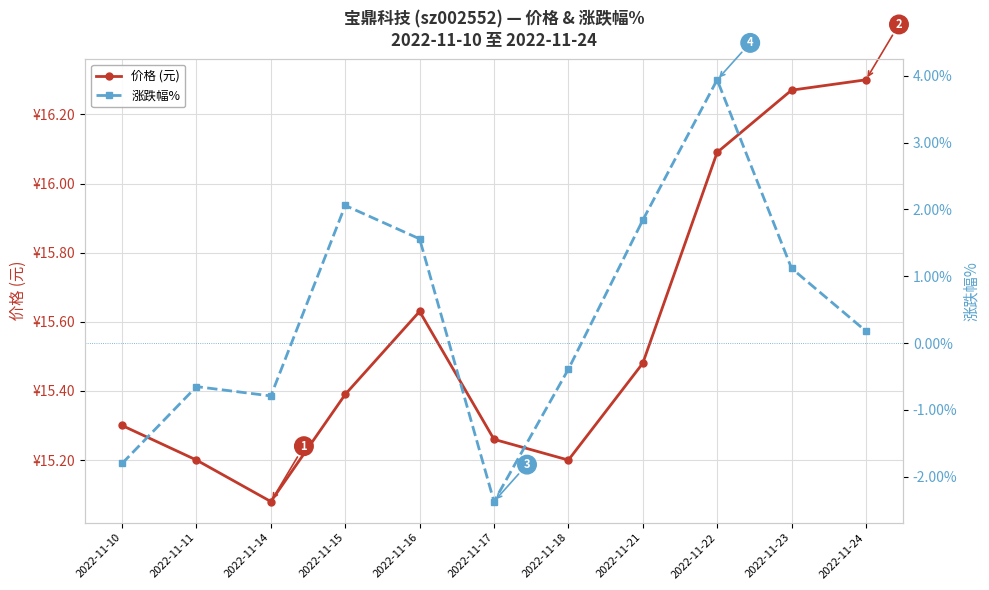

True or false: 价格 (元) and 涨跌幅% intersect in this chart.

False